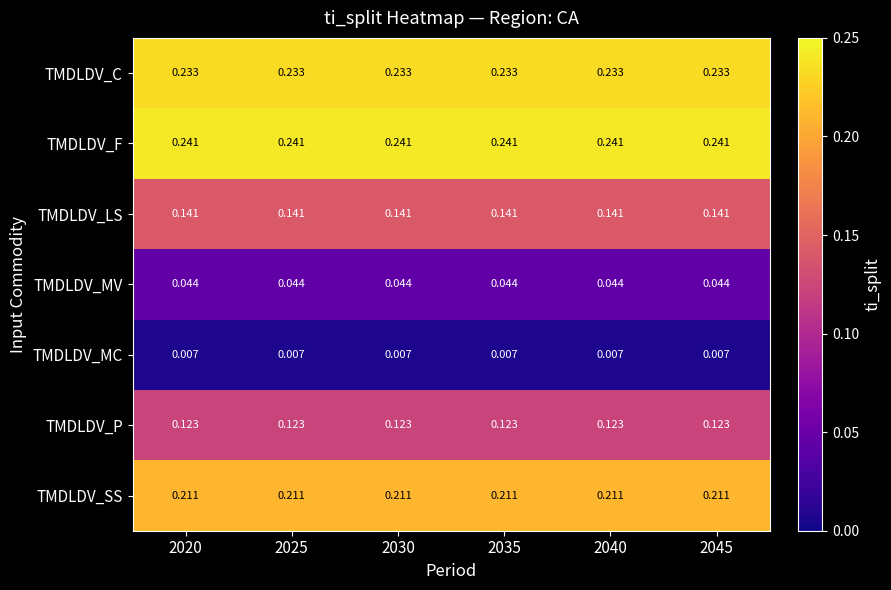

At 2020, list the series in order from largest to smallest.

TMDLDV_F, TMDLDV_C, TMDLDV_SS, TMDLDV_LS, TMDLDV_P, TMDLDV_MV, TMDLDV_MC